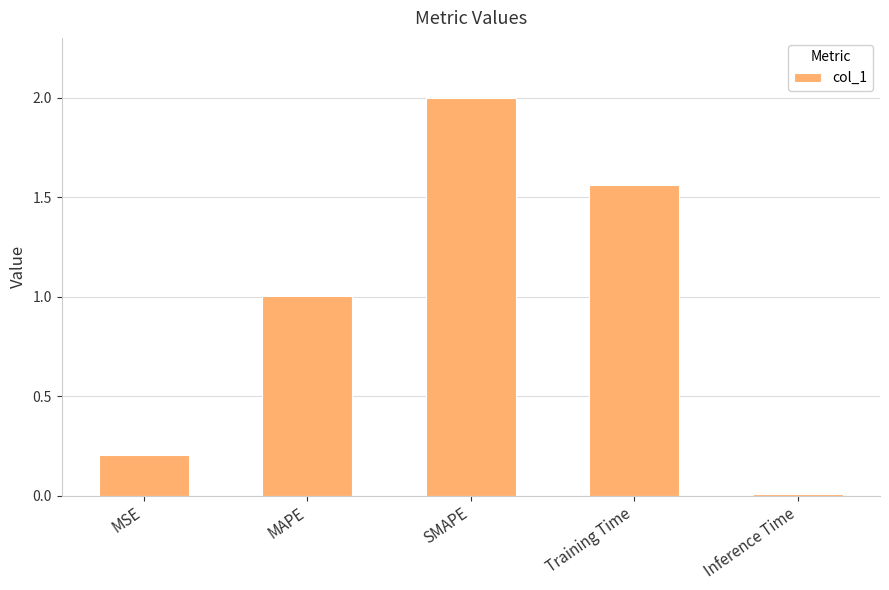

Where does the data first go above 1?

MAPE